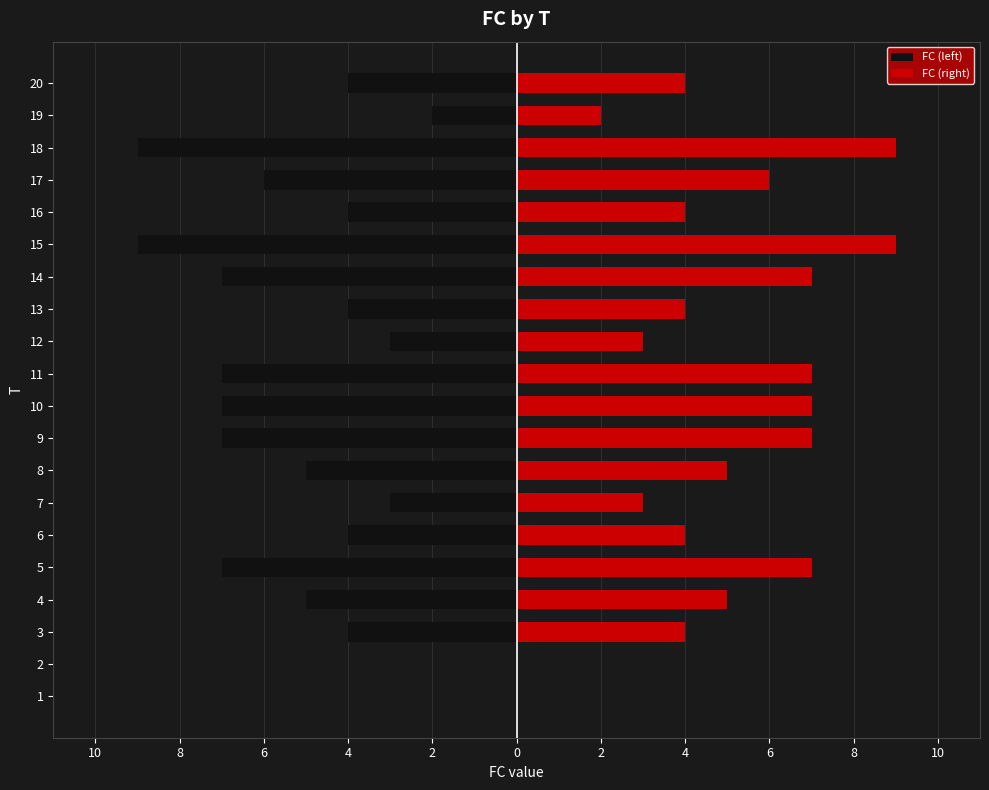

Is the value of FC (right) at 8 greater than the value of FC (left) at 14?

Yes